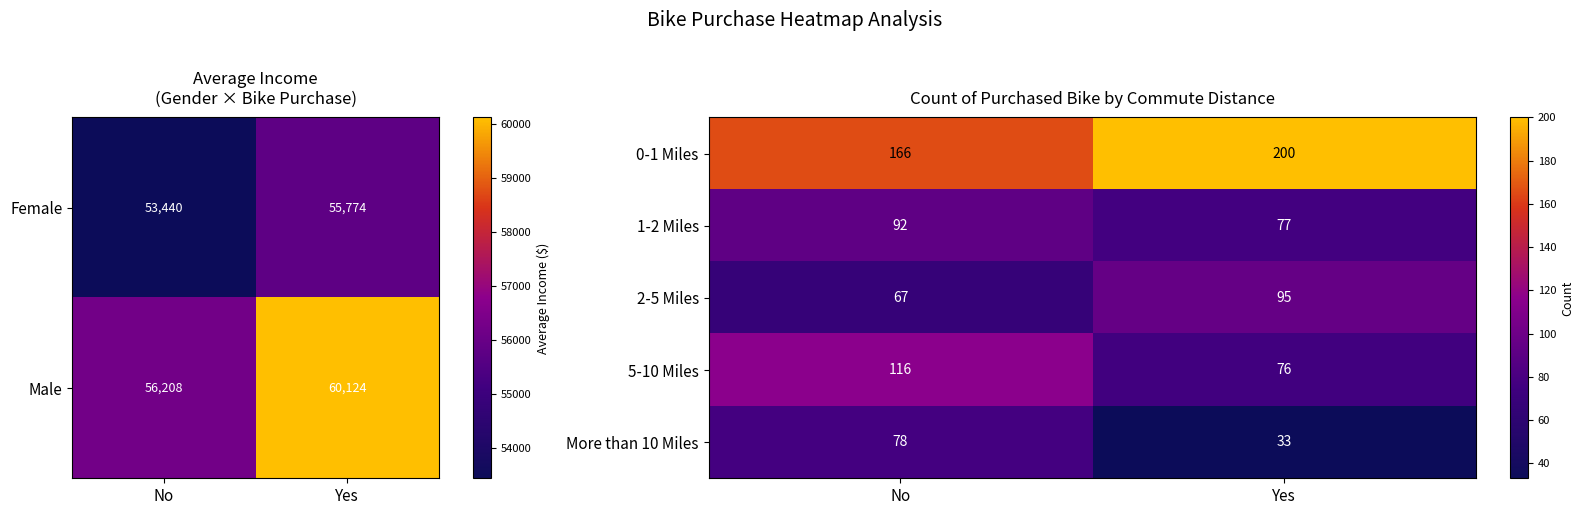

List the labels in order of 0-1 Miles value, smallest first.

No, Yes